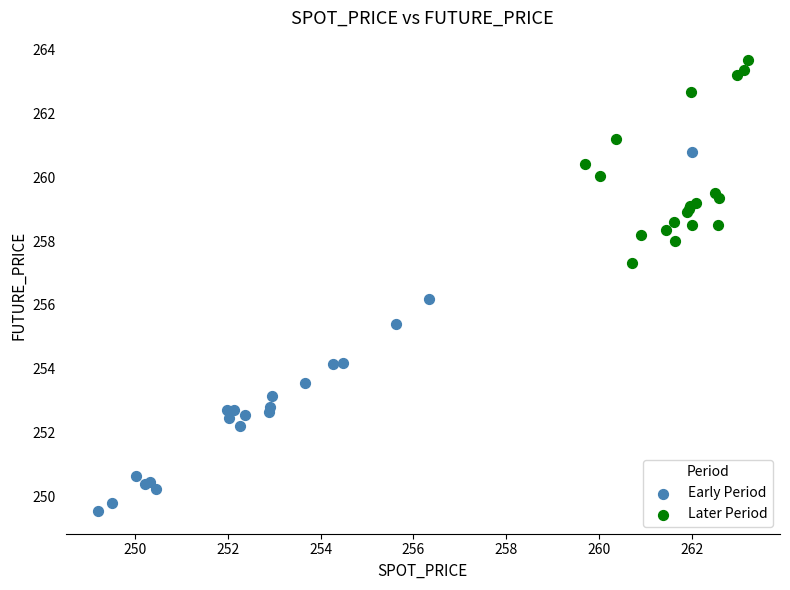

Which series reaches the maximum Y coordinate?

Later Period